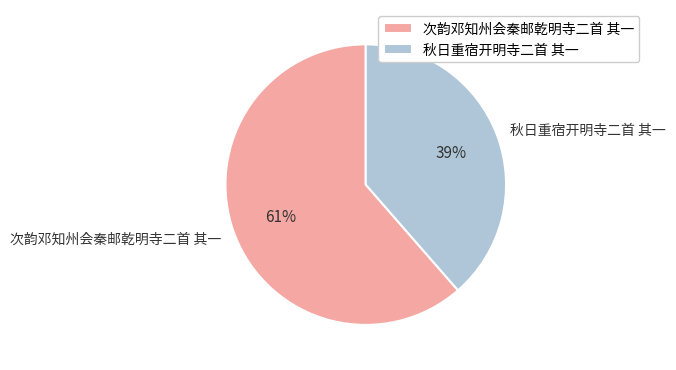

To the nearest percent, what is the average slice percentage?

50%